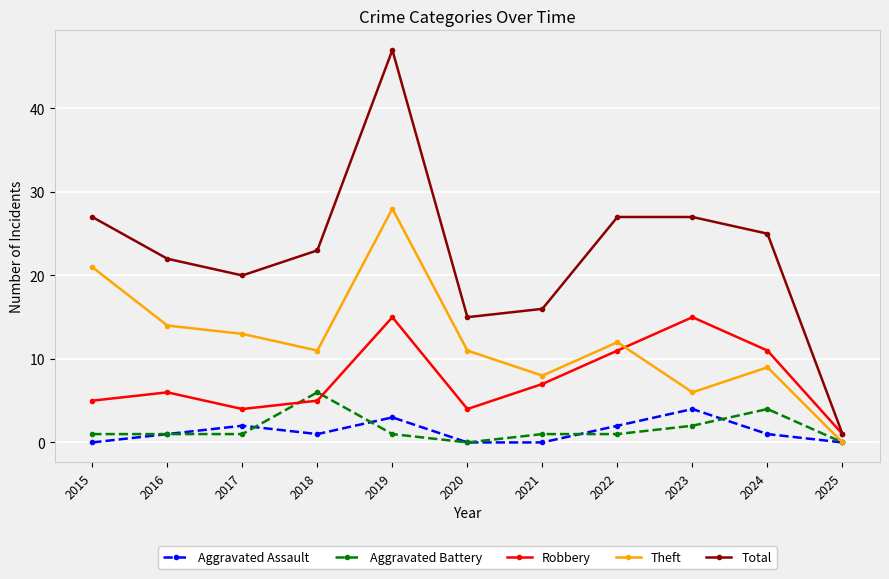

Is it true that Aggravated Battery equals 1 at 2018?

False